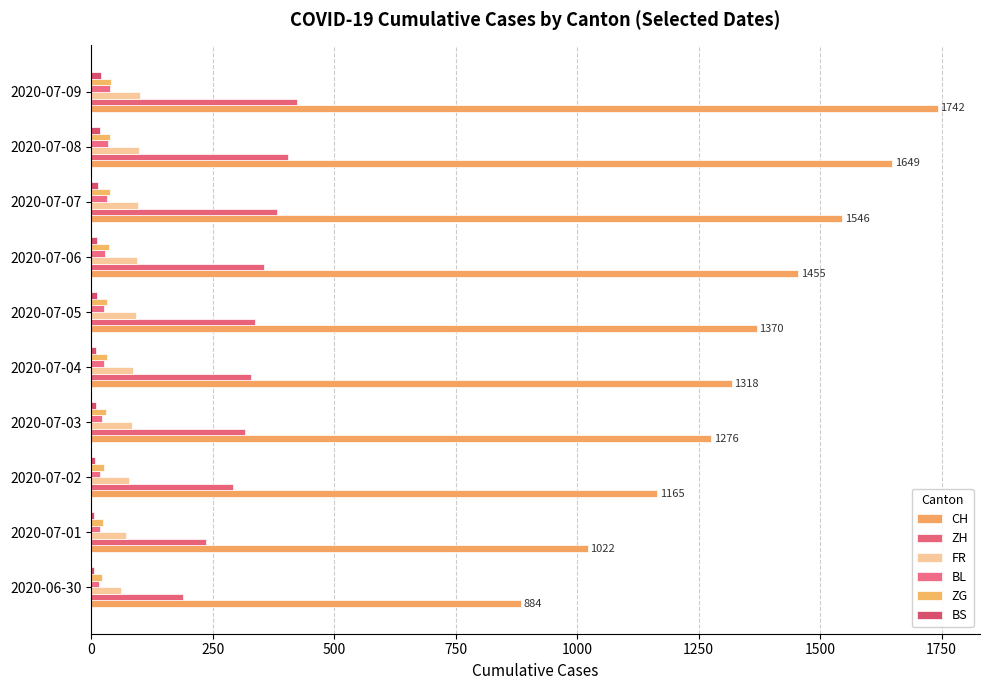

What is the greatest value displayed?

1742